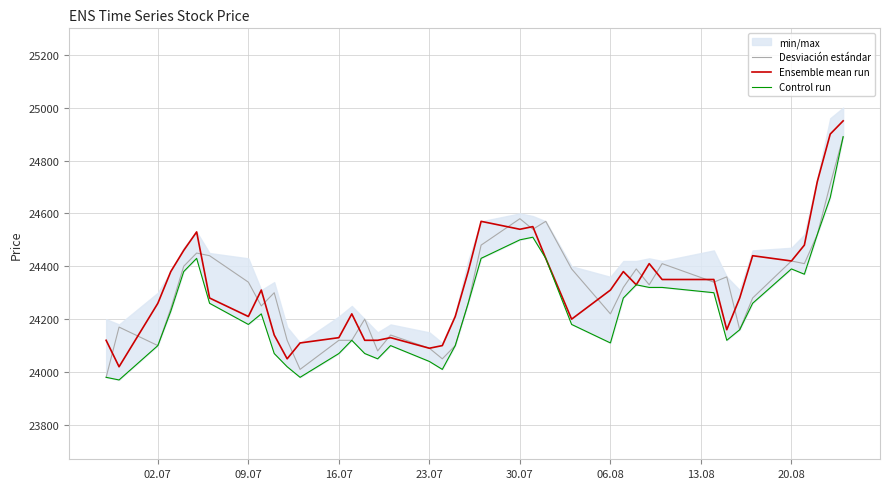

What is the difference between the second highest and second lowest values in the Ensemble mean run series?

850